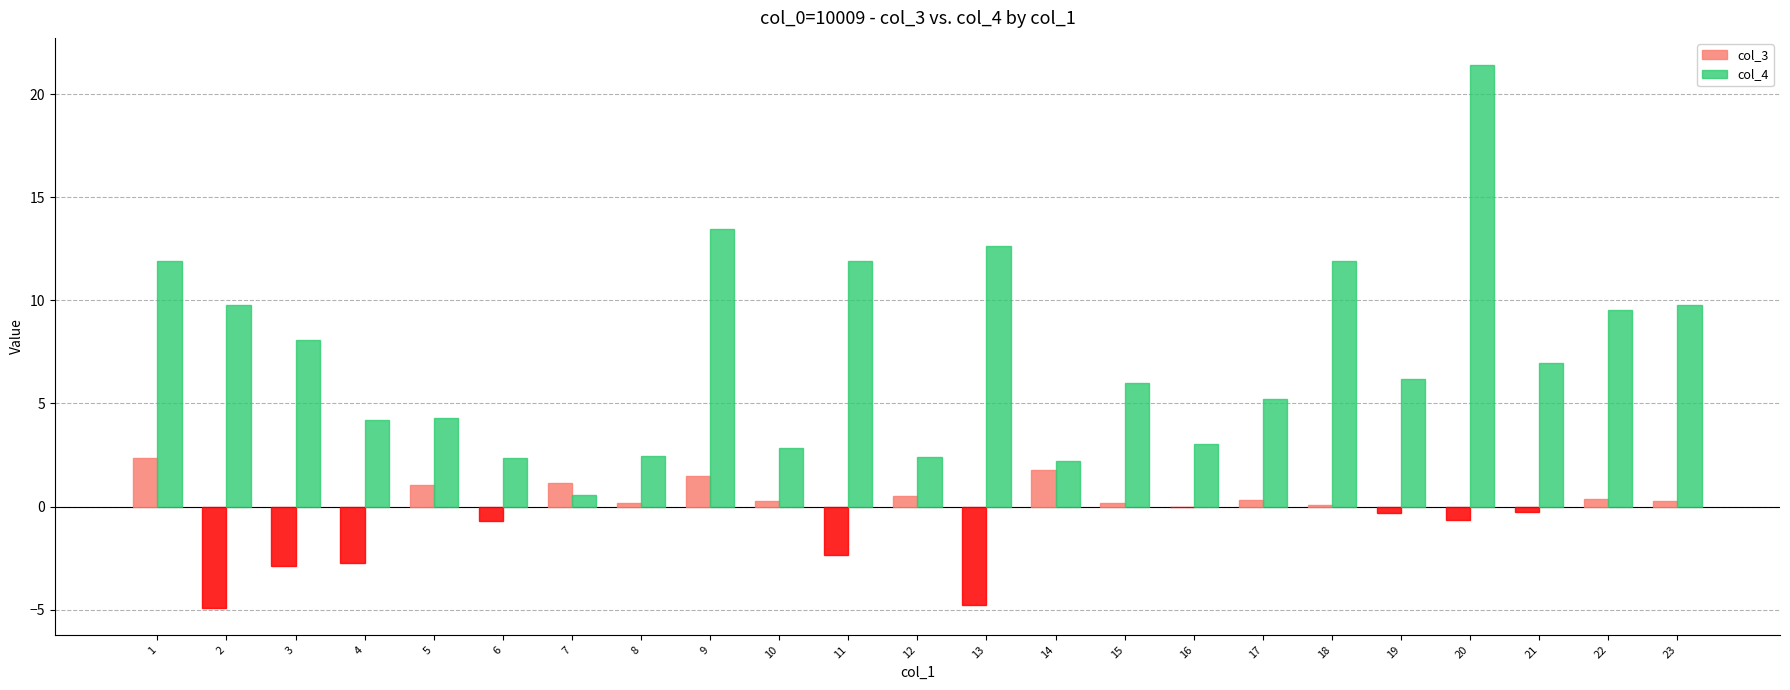

At which category does the chart reach its peak across all series?

20